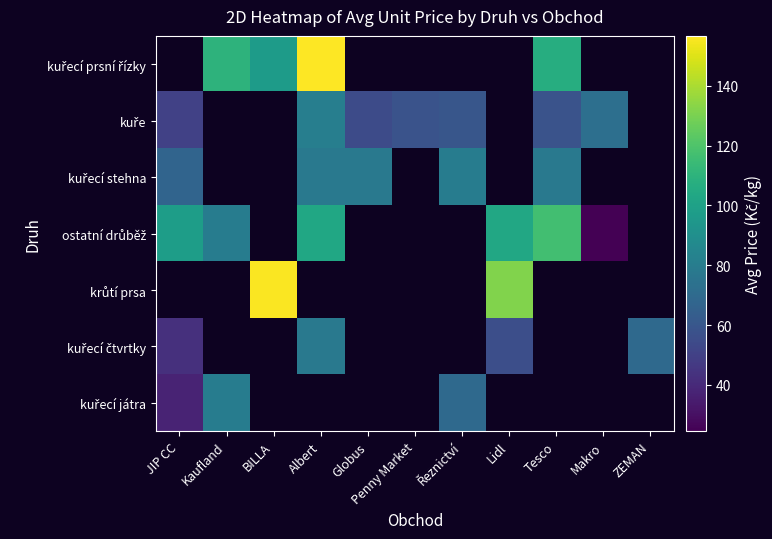

What is the maximum value shown in the chart?

156.7